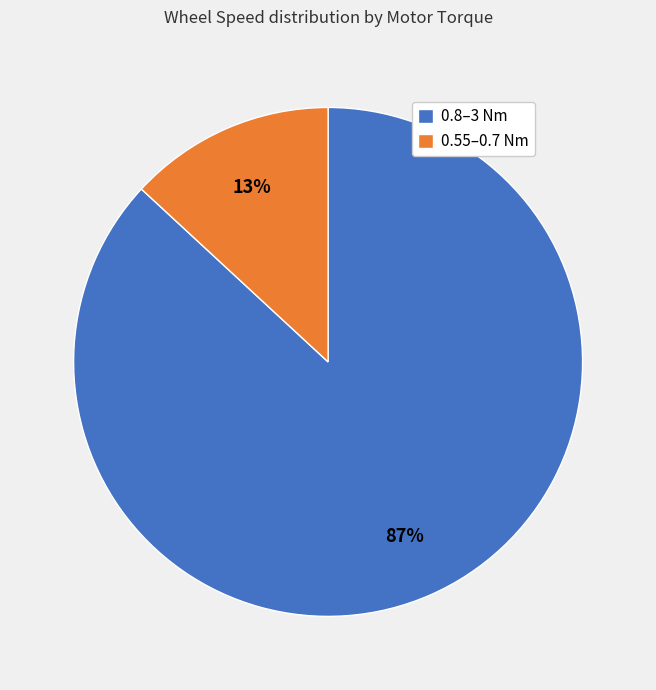

How many segments does this pie chart have?

2